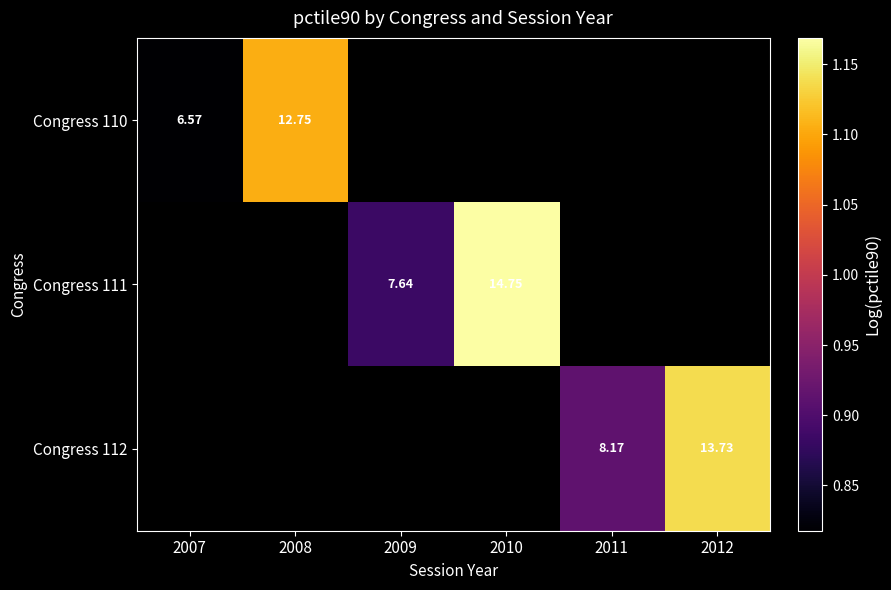

Is the value of Congress 110 at 2009 greater than the value of Congress 111 at 2009?

No